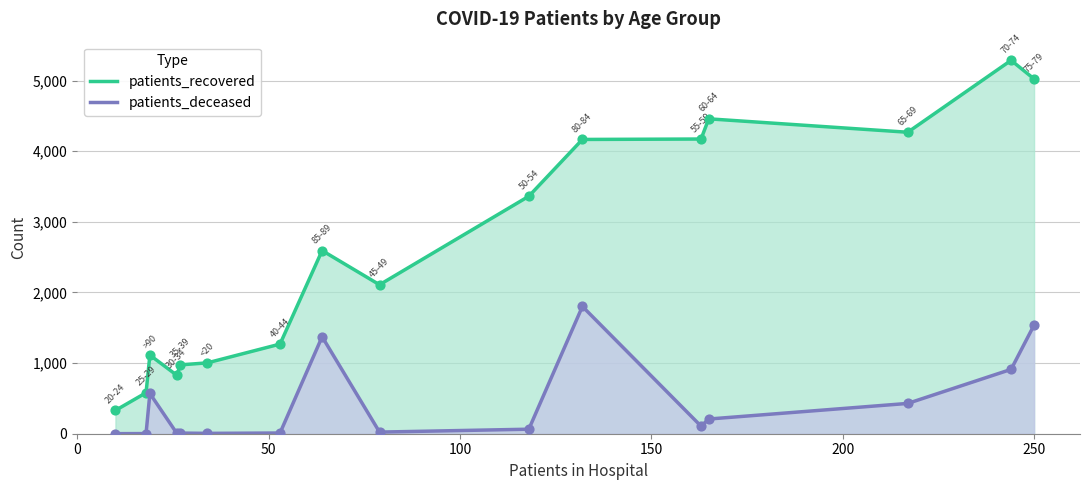

Which series has the largest total across all categories?

patients_recovered